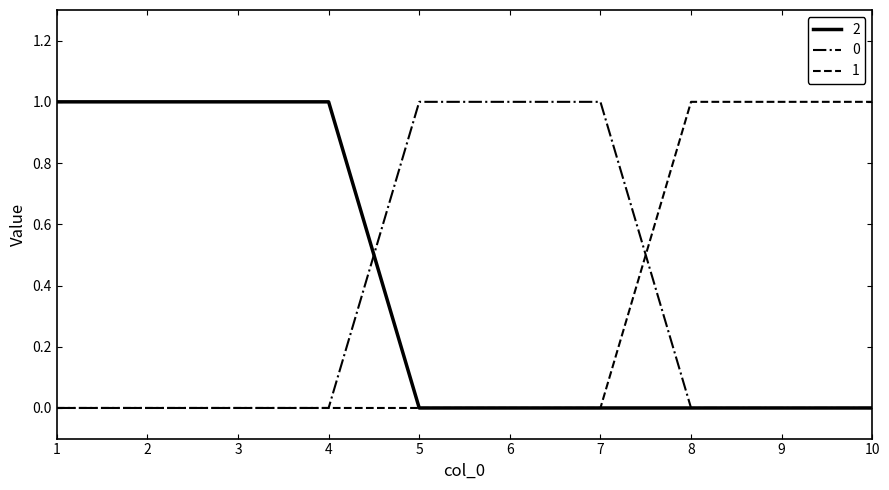

The 2 series shows 1 at 4. True or false?

True